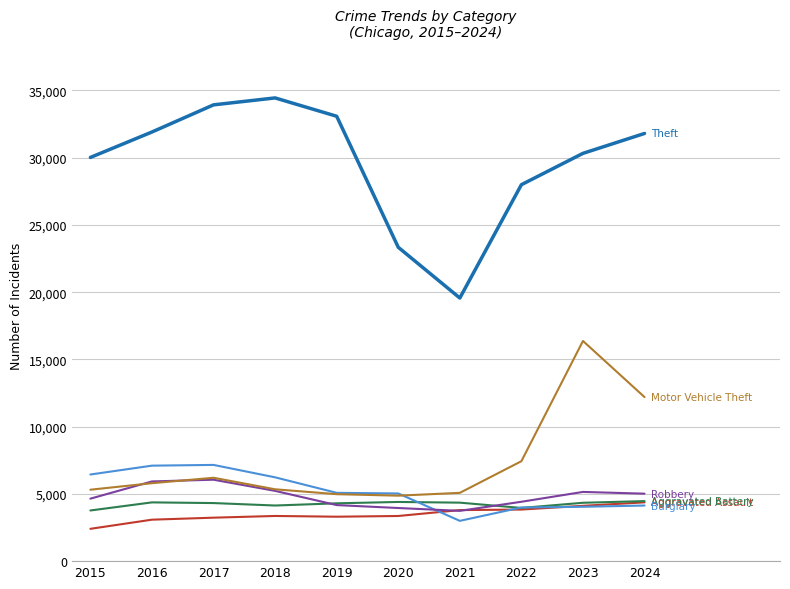

What is the difference between the highest and lowest values at 2017?

30696